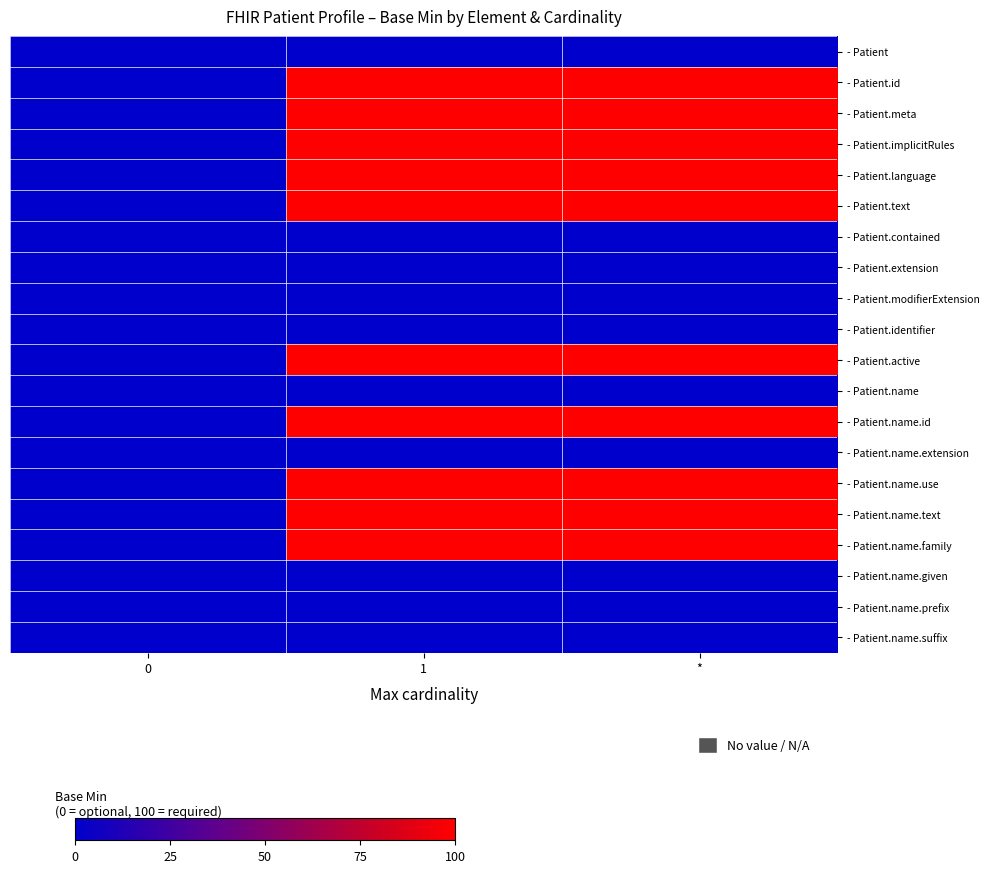

Reading left to right, list all the values displayed in this chart.

- Patient: 0=0	1=0	*=0
- Patient.id: 0=0	1=100	*=100
- Patient.meta: 0=0	1=100	*=100
- Patient.implicitRules: 0=0	1=100	*=100
- Patient.language: 0=0	1=100	*=100
- Patient.text: 0=0	1=100	*=100
- Patient.contained: 0=0	1=0	*=0
- Patient.extension: 0=0	1=0	*=0
- Patient.modifierExtension: 0=0	1=0	*=0
- Patient.identifier: 0=0	1=0	*=0
- Patient.active: 0=0	1=100	*=100
- Patient.name: 0=0	1=0	*=0
- Patient.name.id: 0=0	1=100	*=100
- Patient.name.extension: 0=0	1=0	*=0
- Patient.name.use: 0=0	1=100	*=100
- Patient.name.text: 0=0	1=100	*=100
- Patient.name.family: 0=0	1=100	*=100
- Patient.name.given: 0=0	1=0	*=0
- Patient.name.prefix: 0=0	1=0	*=0
- Patient.name.suffix: 0=0	1=0	*=0